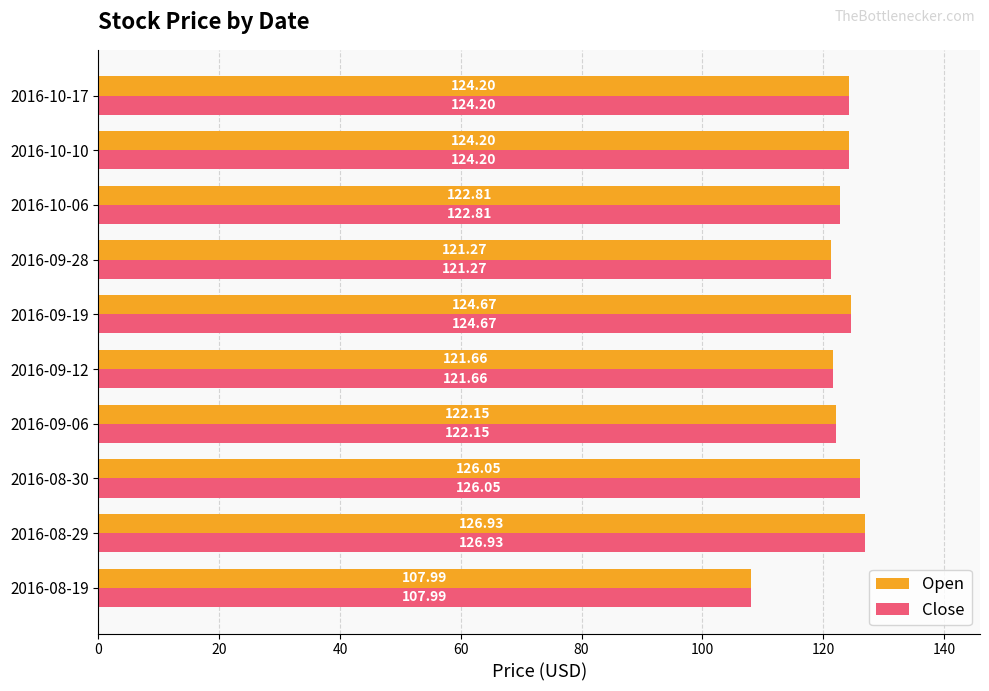

What is the sum of the Close values at 2016-08-29 and 2016-09-12?

248.6